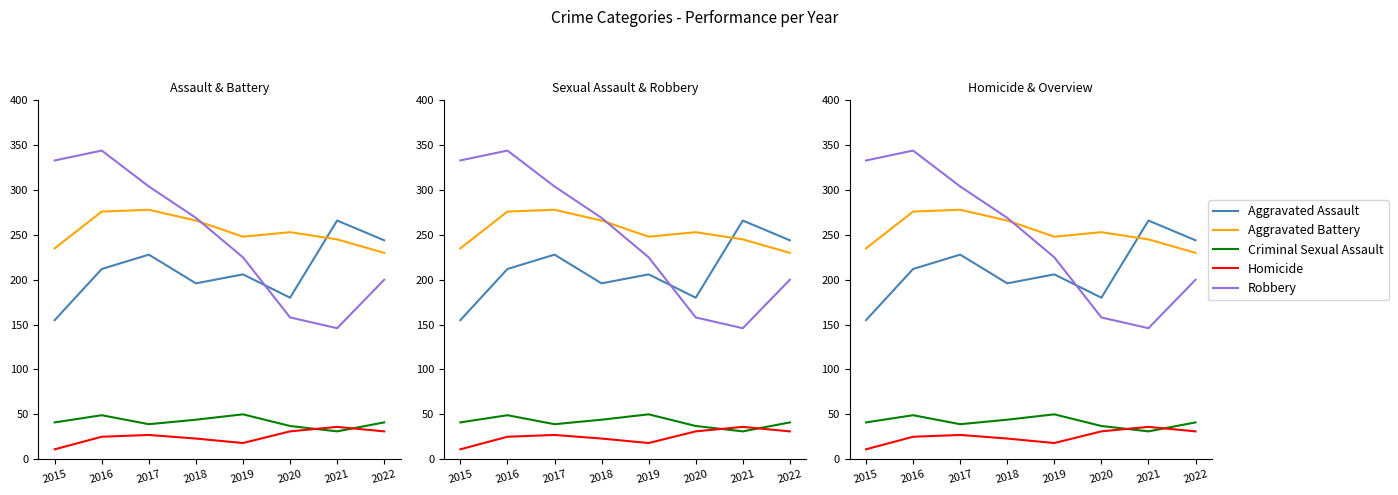

At which label does Robbery first exceed 269?

2015